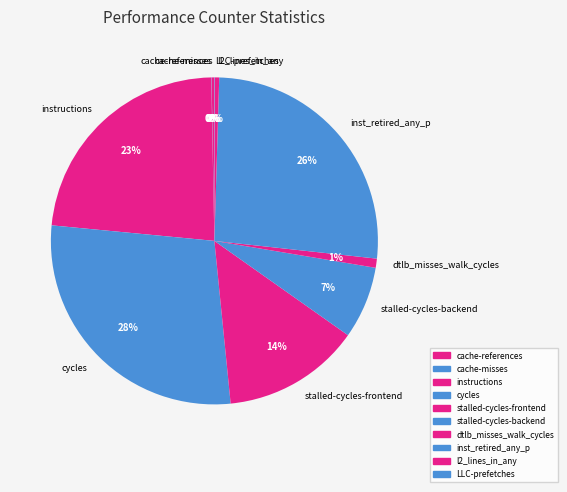

To the nearest percent, what is the difference between the largest and smallest slice percentages?

28%